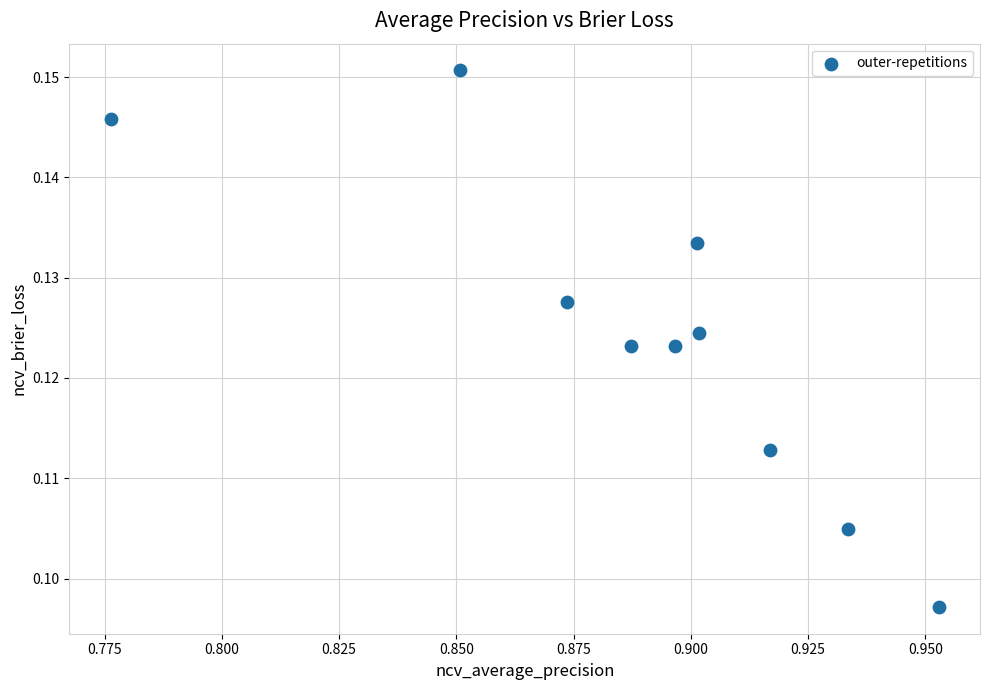

What is the average X value?

0.9